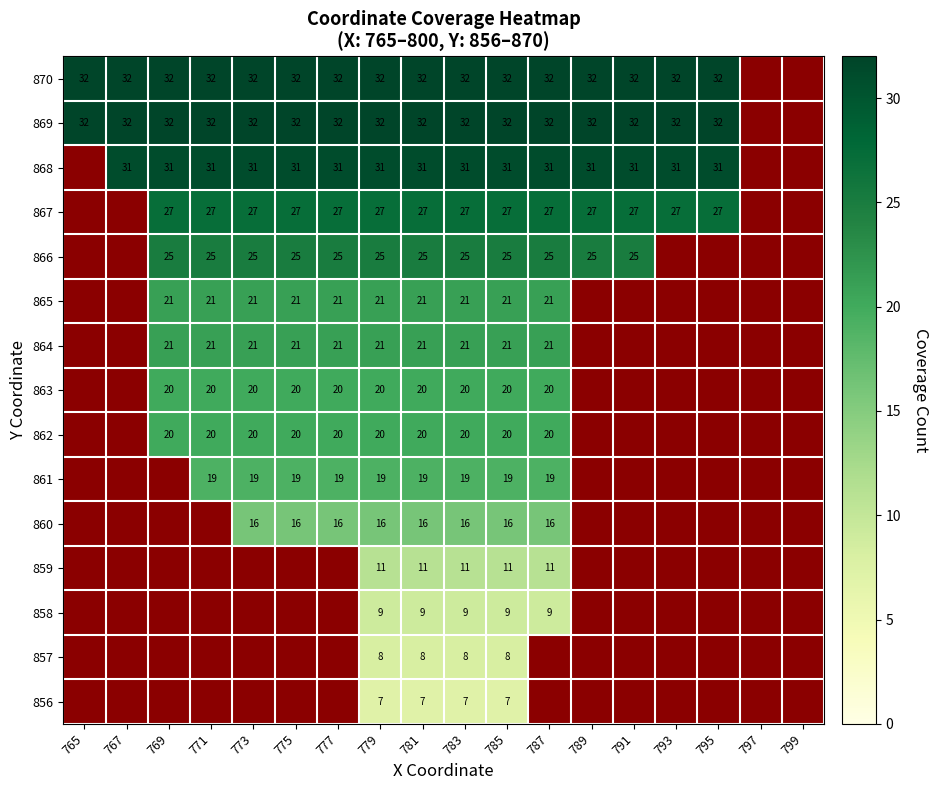

What is the total value across all series at 783?

299